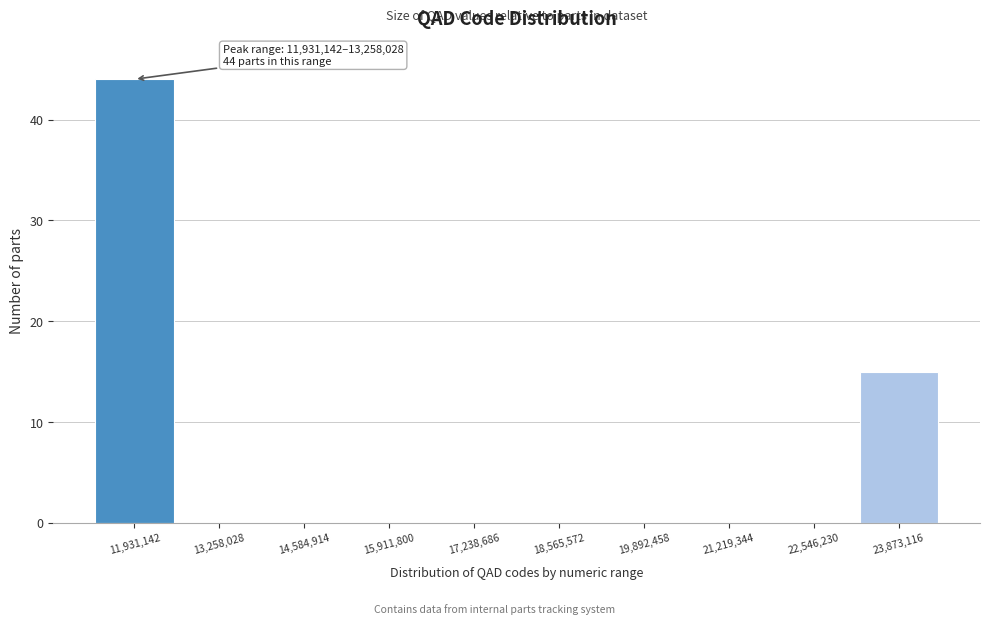

Reading right to left, what are all the values shown in this chart?

23,873,116=15	22,546,230=0	21,219,344=0	19,892,458=0	18,565,572=0	17,238,686=0	15,911,800=0	14,584,914=0	13,258,028=0	11,931,142=44